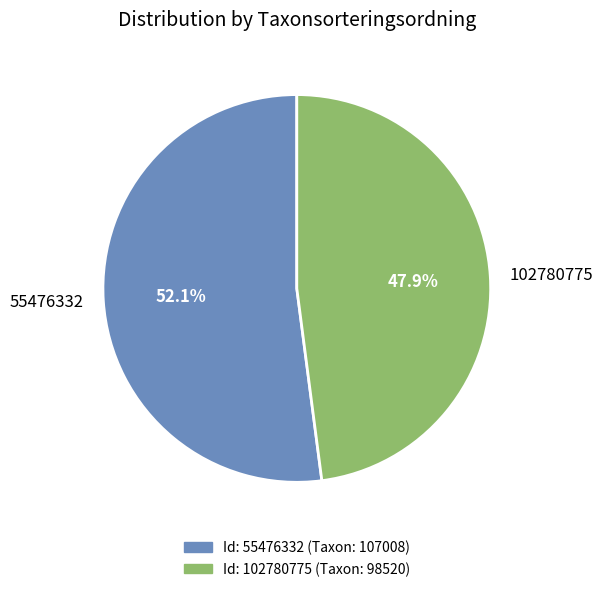

Rank the categories by value from highest to lowest.

55476332, 102780775